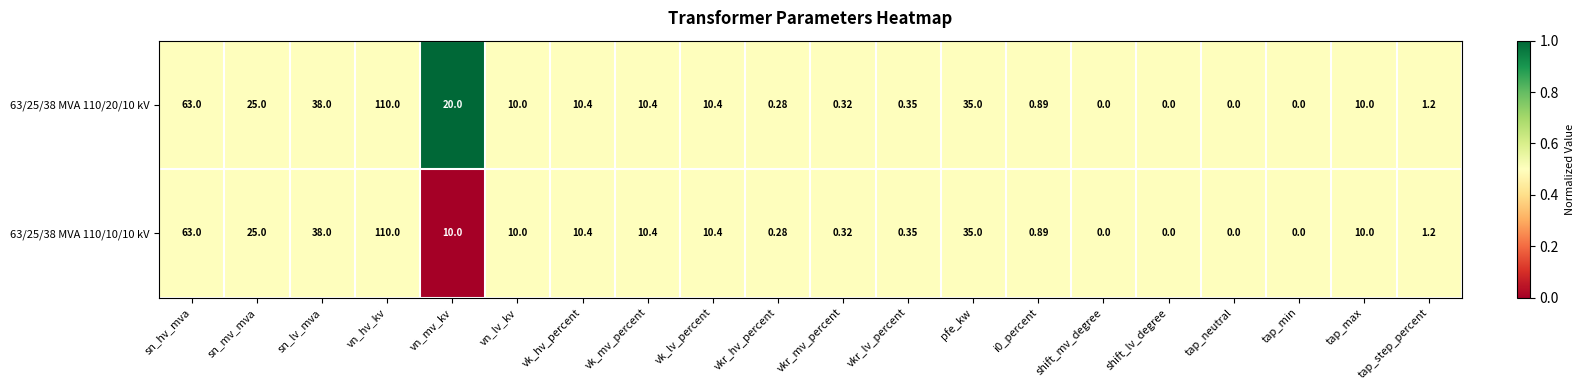

At which label is 63/25/38 MVA 110/10/10 kV closest to 55?

sn_hv_mva